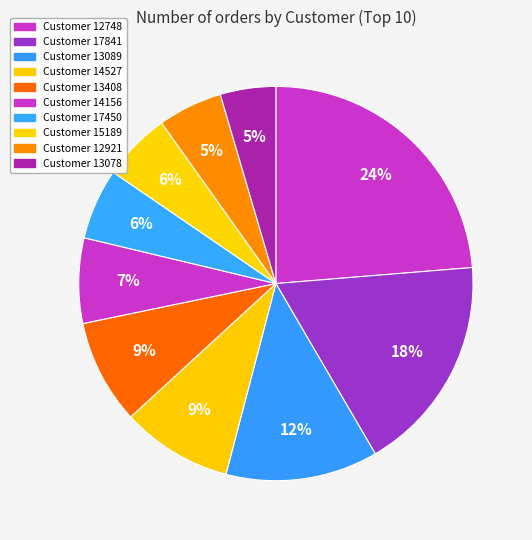

Count the number of slices in the pie.

10